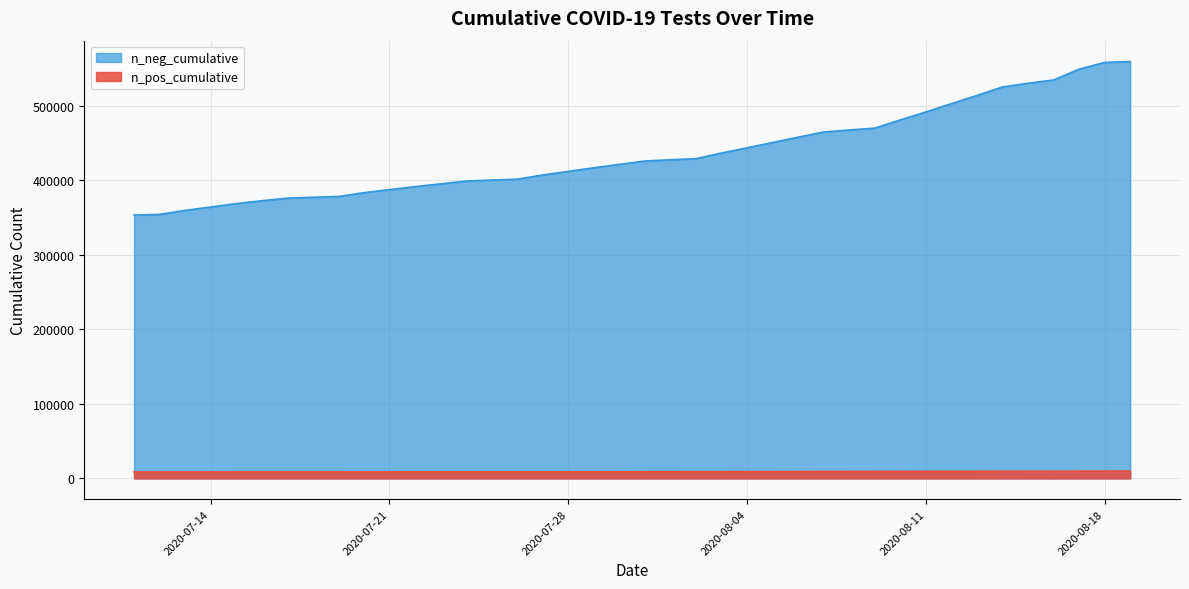

Count the number of categories in the chart.

40